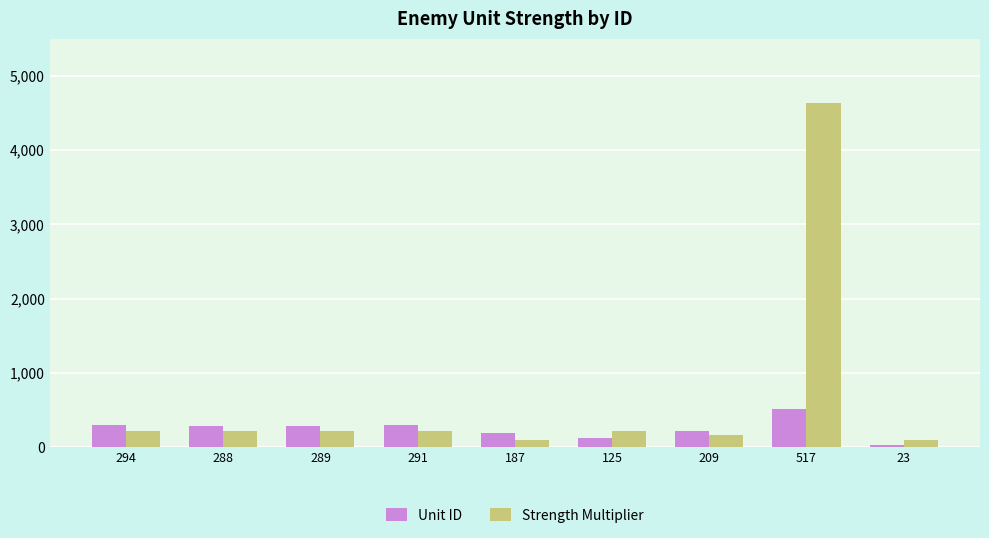

What is the label of the 5th bar from the left?

187